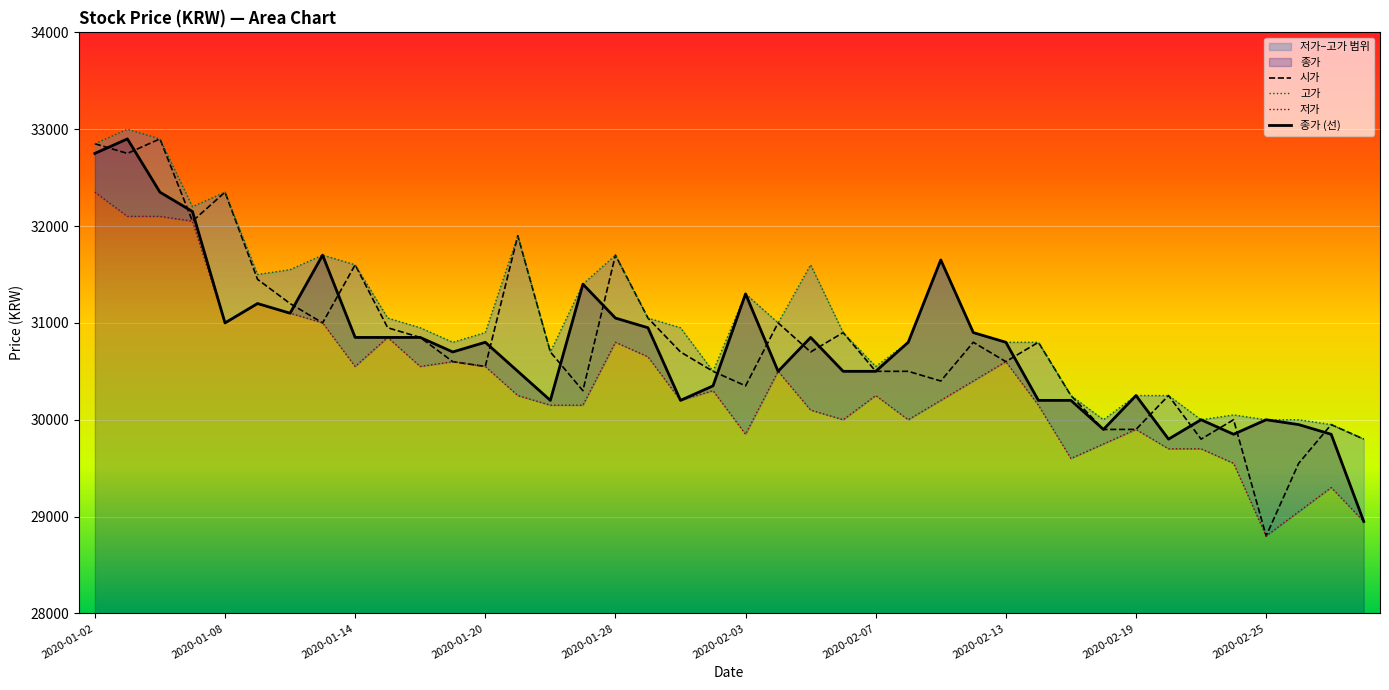

Does the chart display data point markers on the line(s)?

No